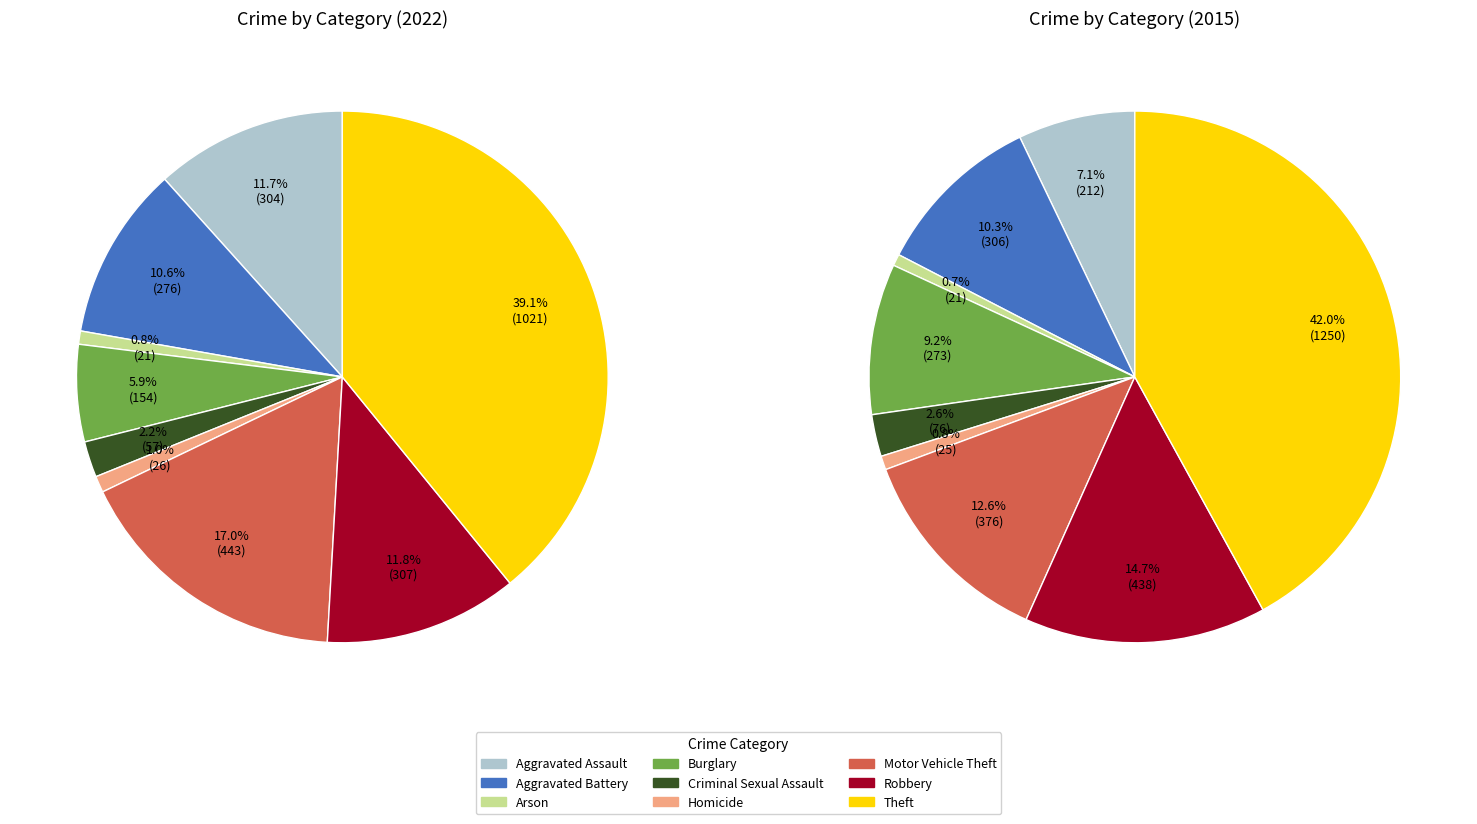

How many slices are in this pie chart?

9